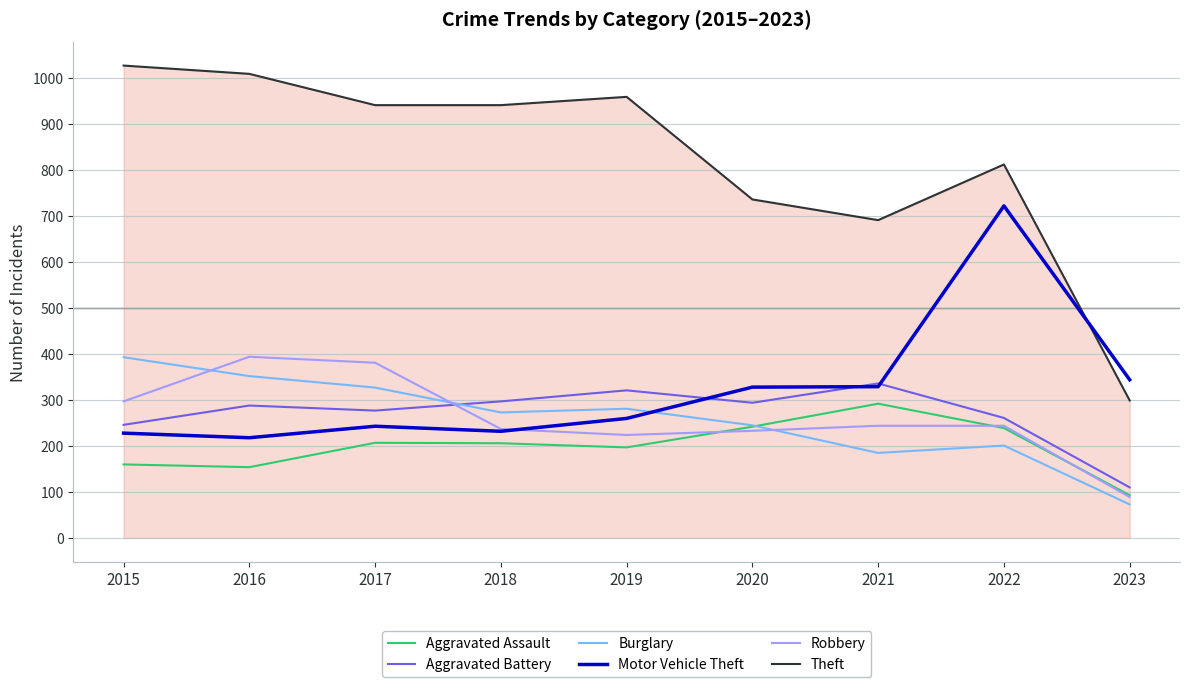

What are all the series names shown in the legend?

Aggravated Assault, Aggravated Battery, Burglary, Motor Vehicle Theft, Robbery, Theft